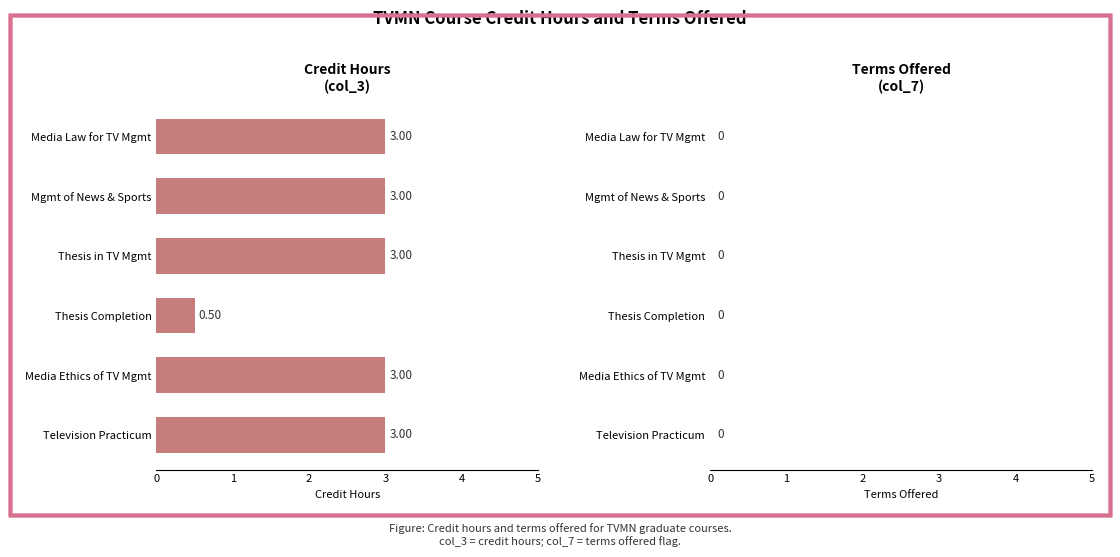

What is the label of the 4th bar from the top?

Thesis Completion